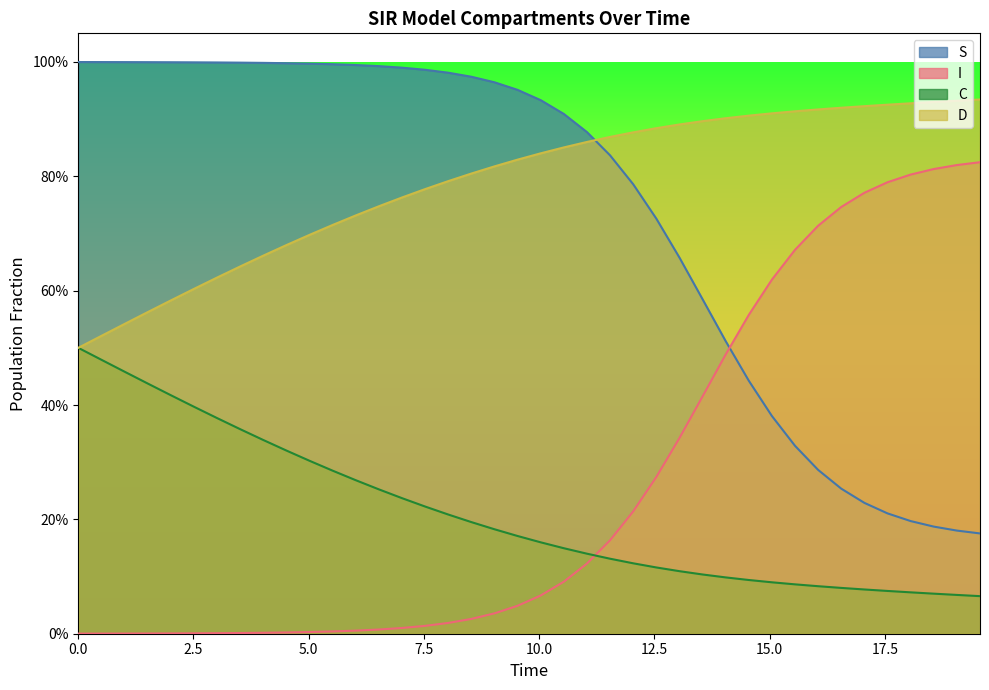

How many lines are shown in the chart?

4